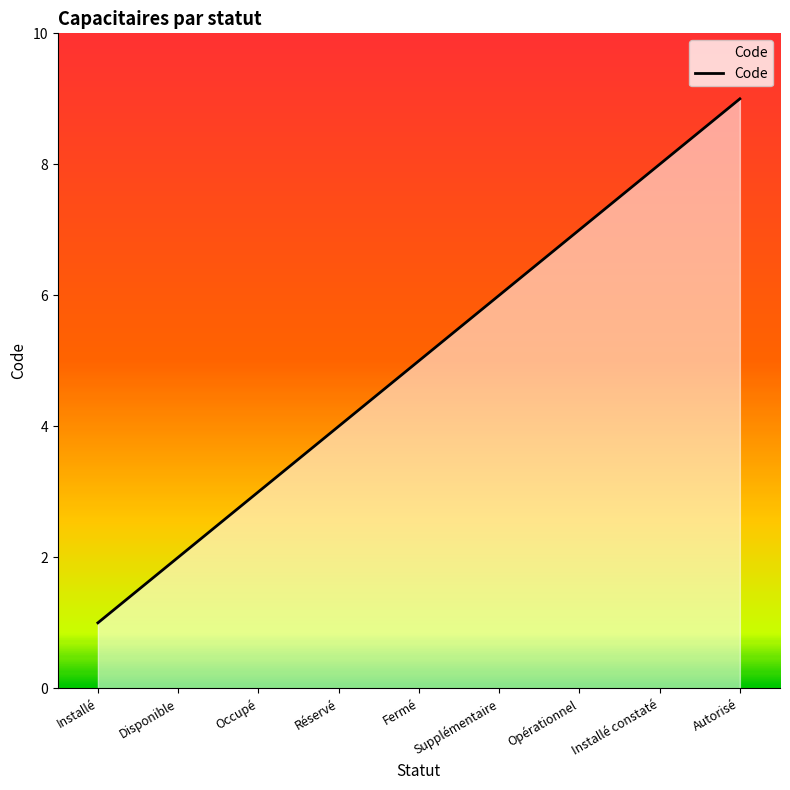

What is the change in value from Fermé to Installé constaté?

+3